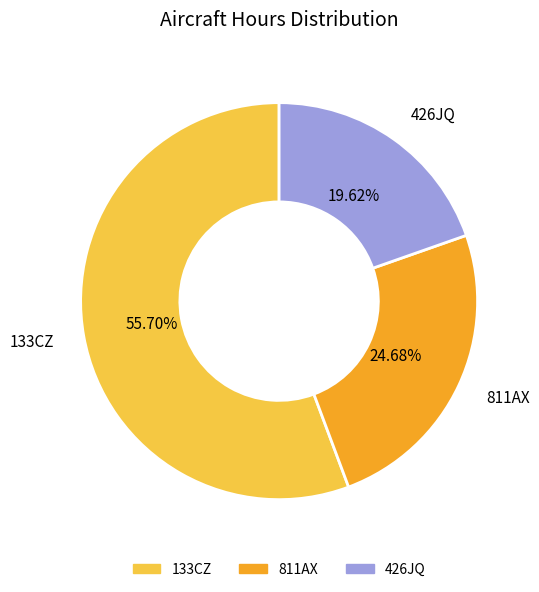

Do 811AX and 426JQ together represent more than half of the pie?

No